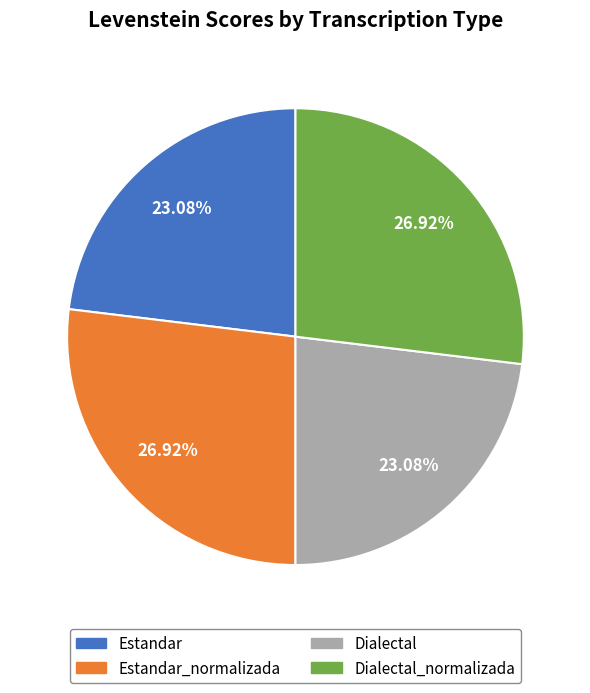

Is there a majority slice in this chart?

No